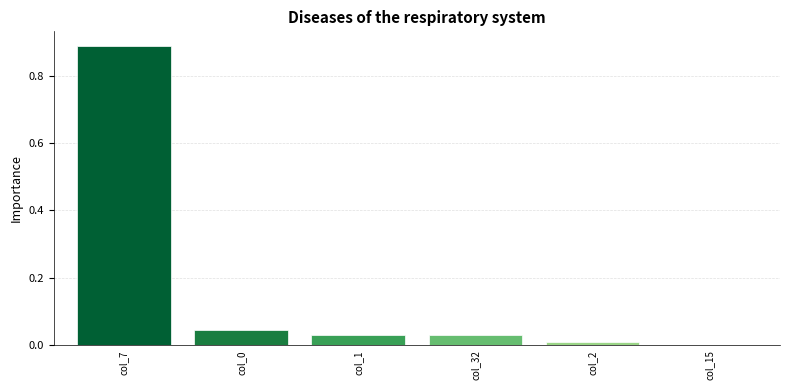

Which label corresponds to the largest value in the chart?

col_7